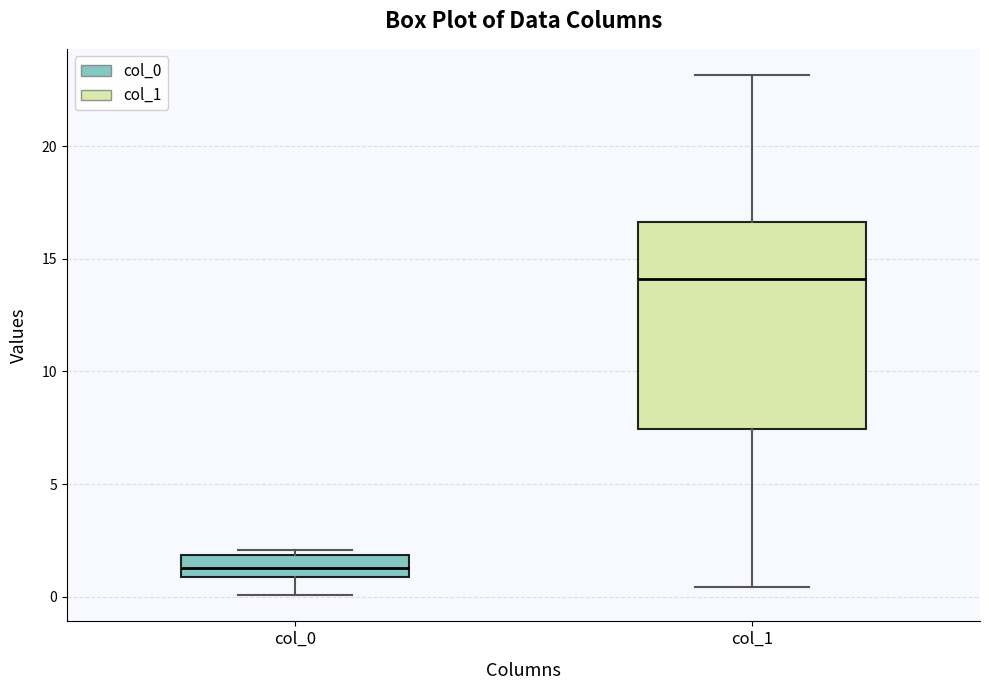

Comparing the boxes themselves (not the whiskers), which one is the tallest?

col_1